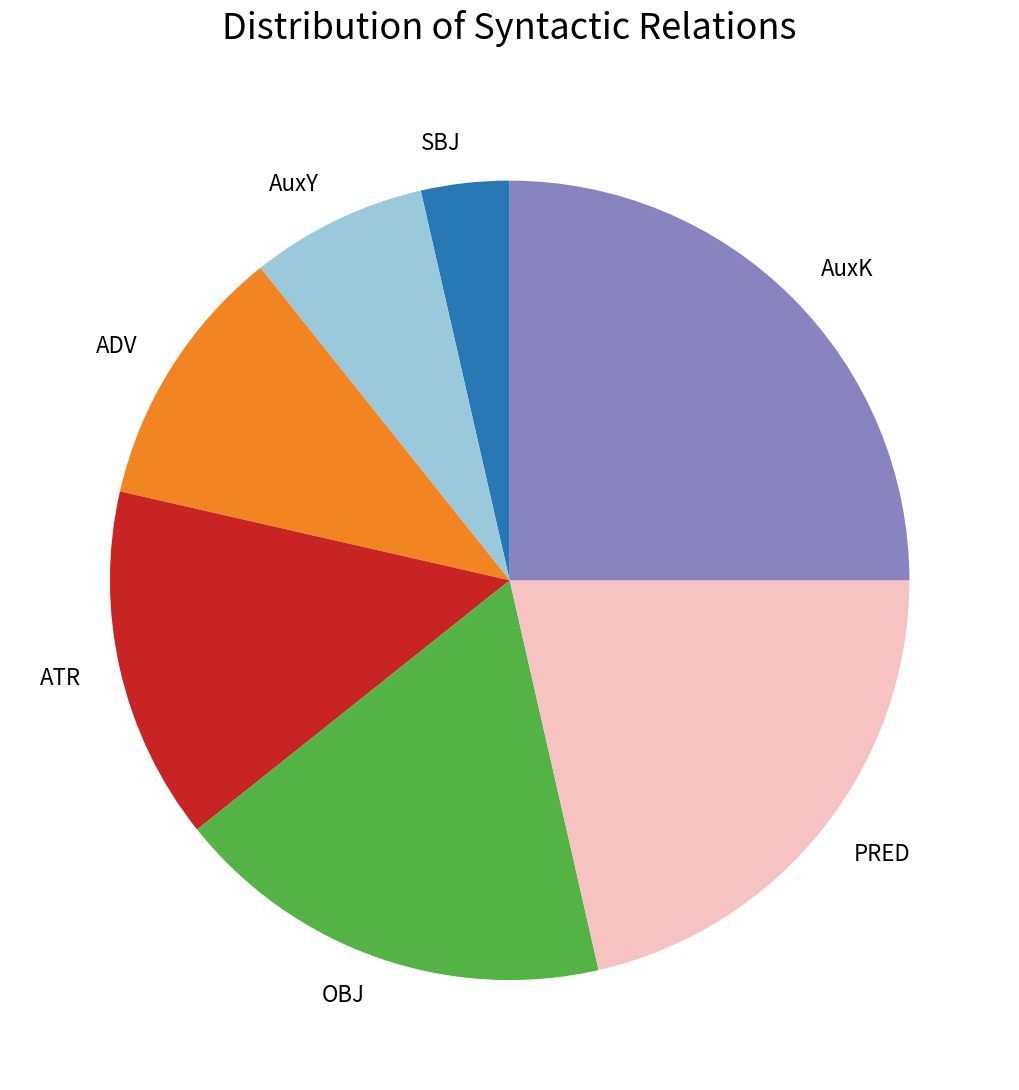

Do SBJ and OBJ together represent more than half of the pie?

No